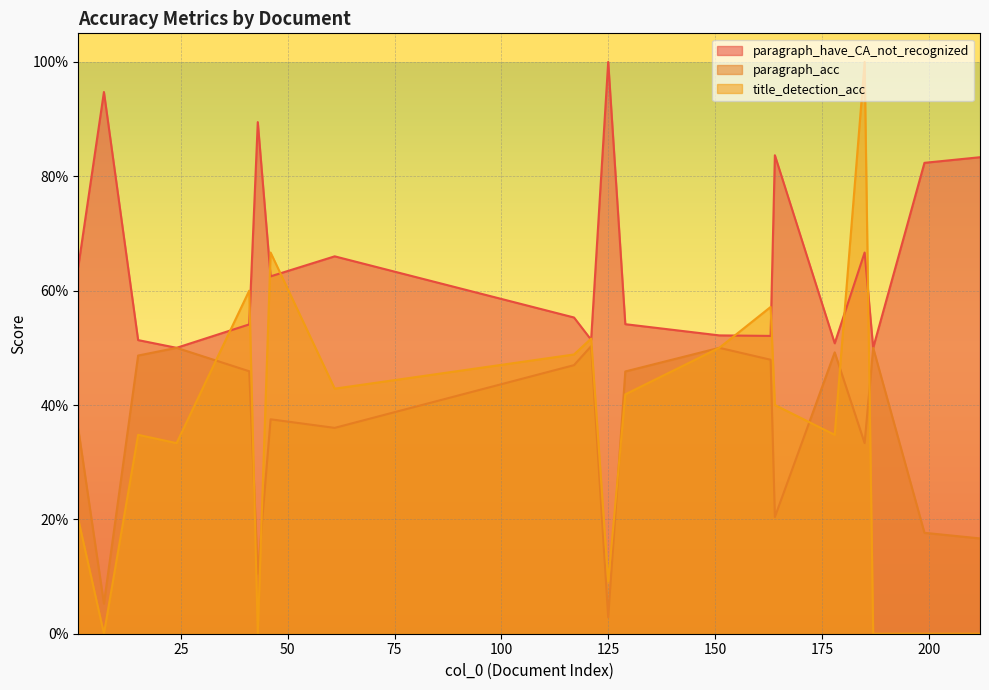

Which series has the largest total across all categories?

paragraph_have_CA_not_recognized